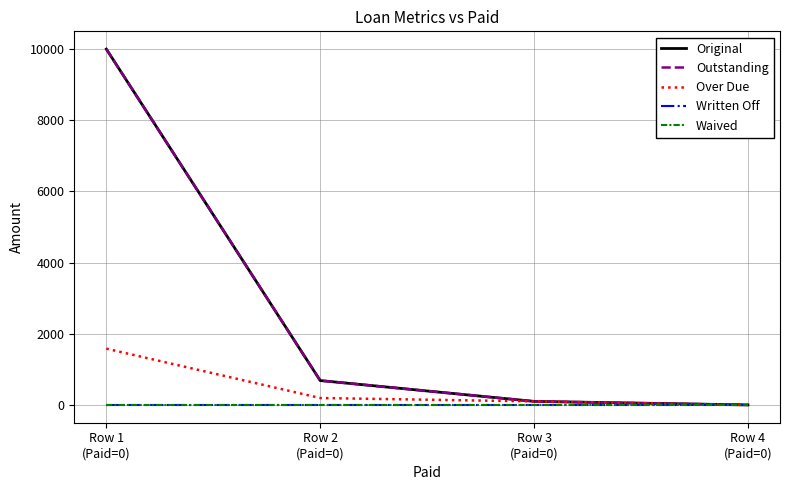

Is this an area chart (filled region under the line)?

No